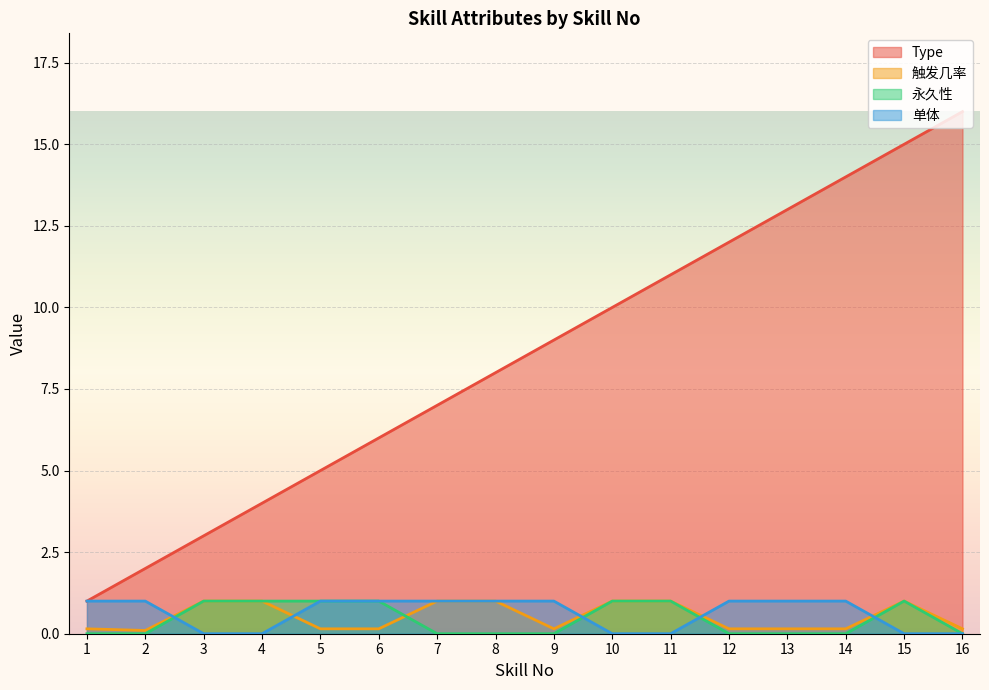

List the series in order of their peak value, lowest first.

触发几率, 永久性, 单体, Type